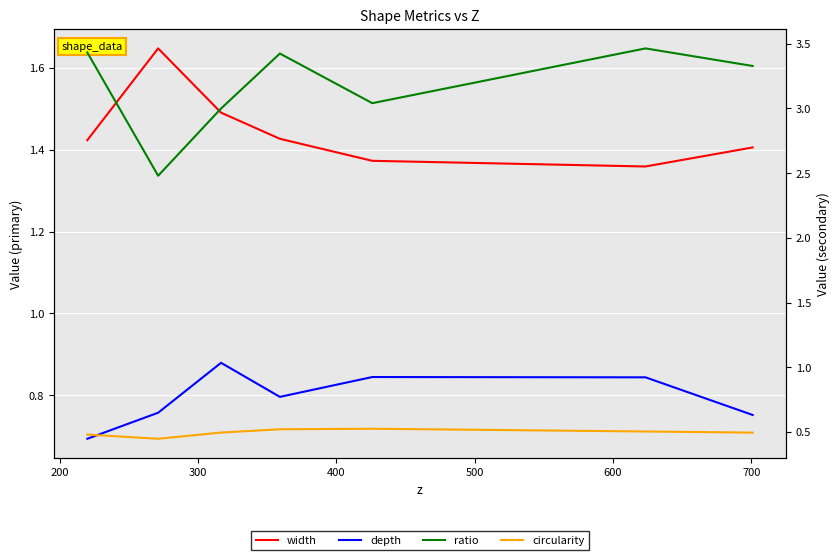

The value of ratio at 700 is 3.3. True or false?

True